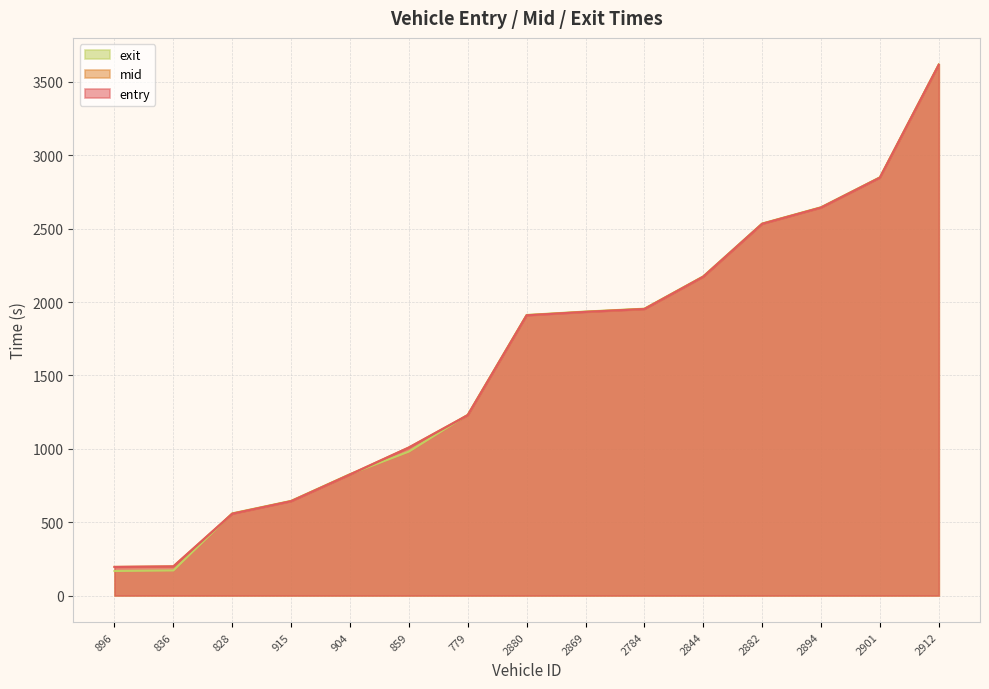

Rank the series at 896 from highest to lowest value.

mid, entry, exit